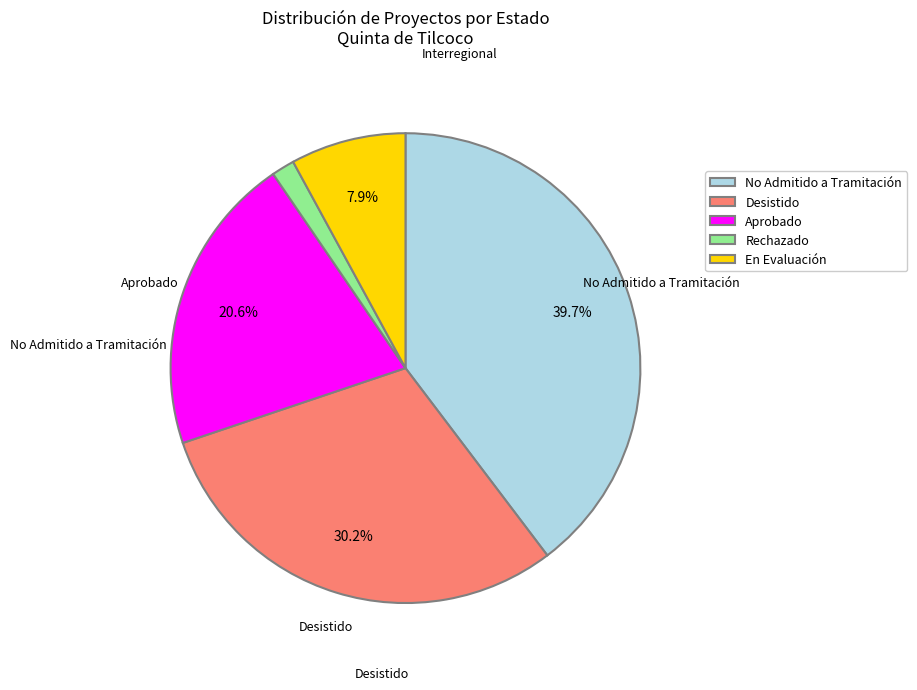

Do Desistido and En Evaluación together represent more than half of the pie?

No